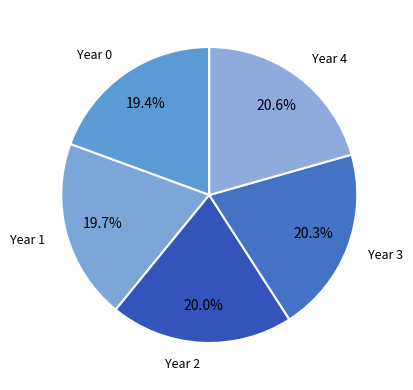

Do Year 2 and Year 0 together represent more than half of the pie?

No